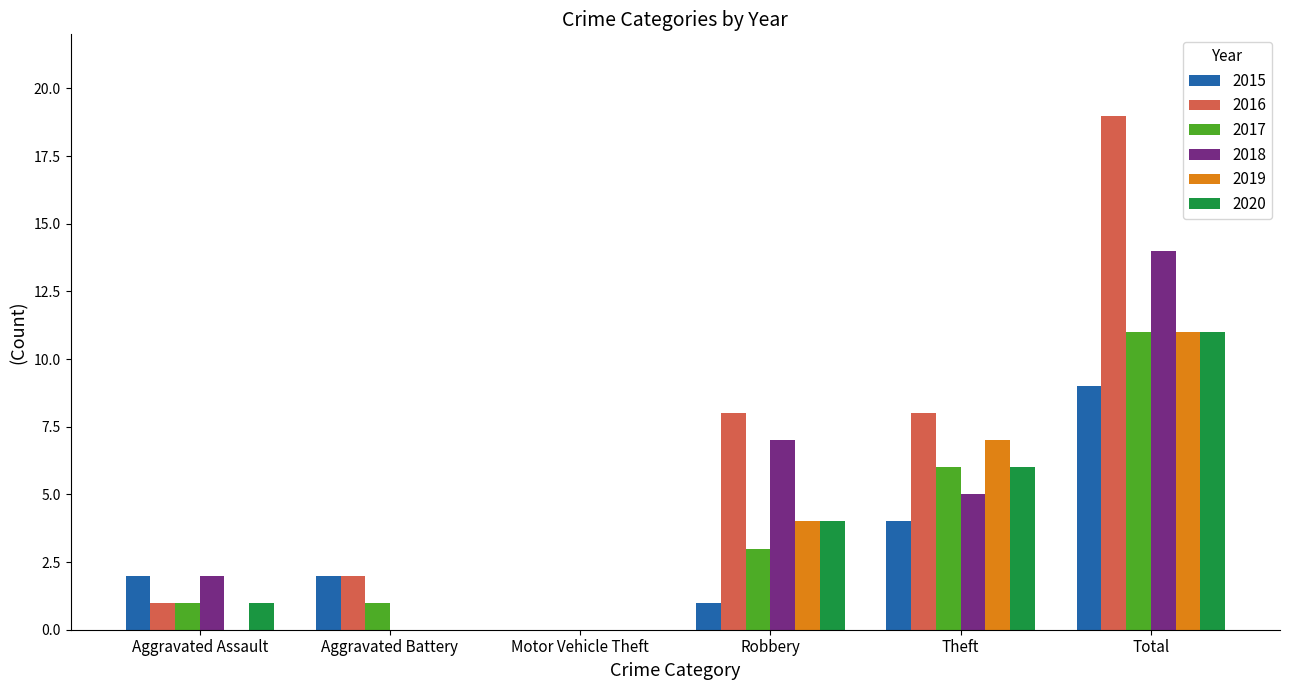

The value of 2018 at Total is 14. True or false?

True